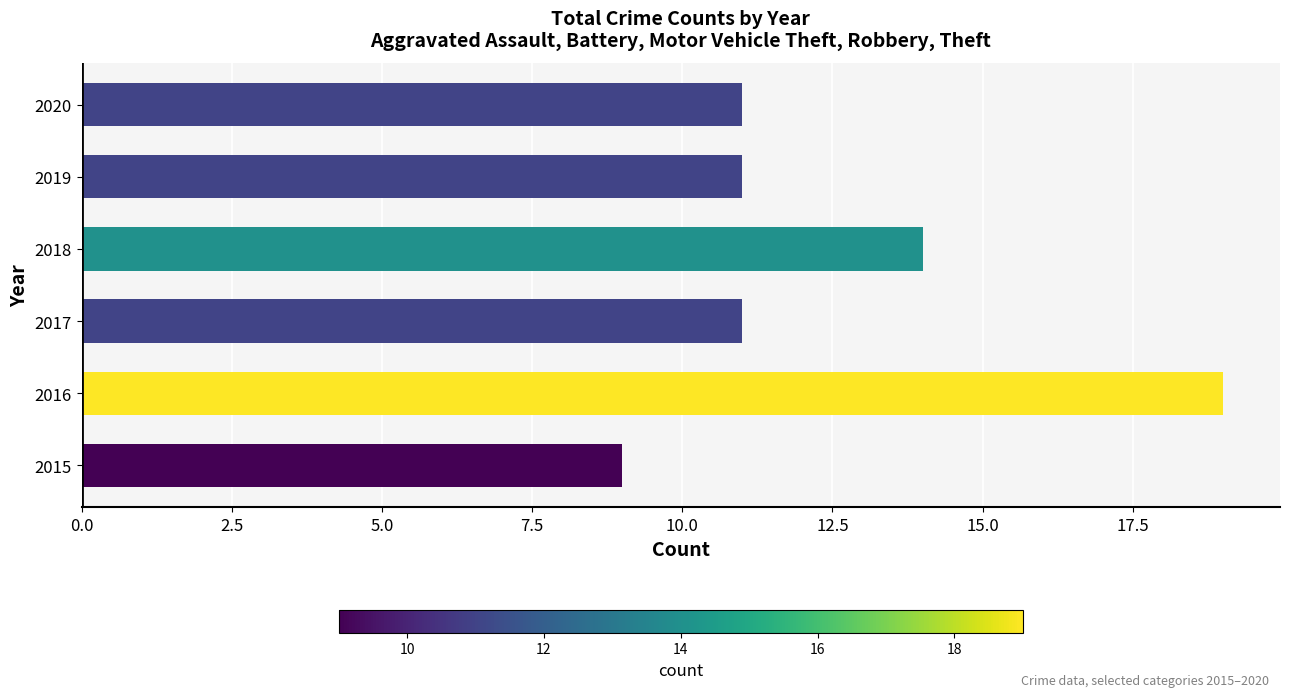

What value does the data have at 2017?

11